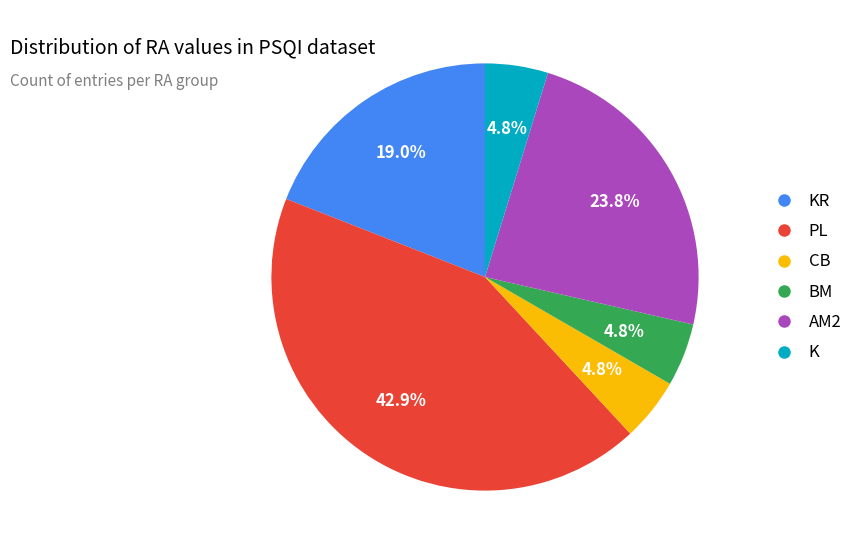

Does any single category account for the majority?

No